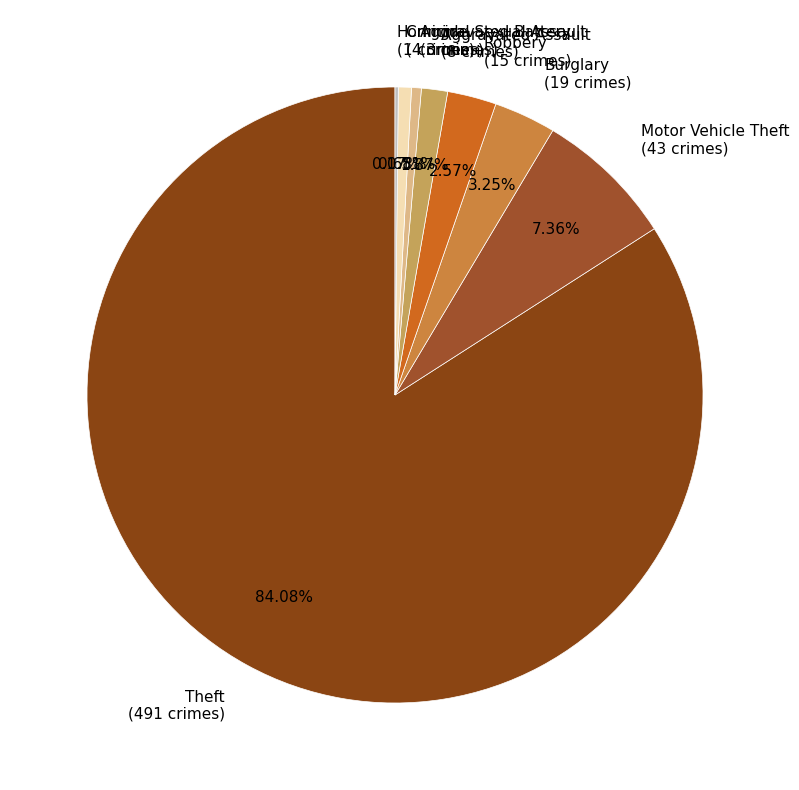

Is the sum of Motor Vehicle Theft (43 crimes) and Aggravated Battery (3 crimes) greater than half?

No